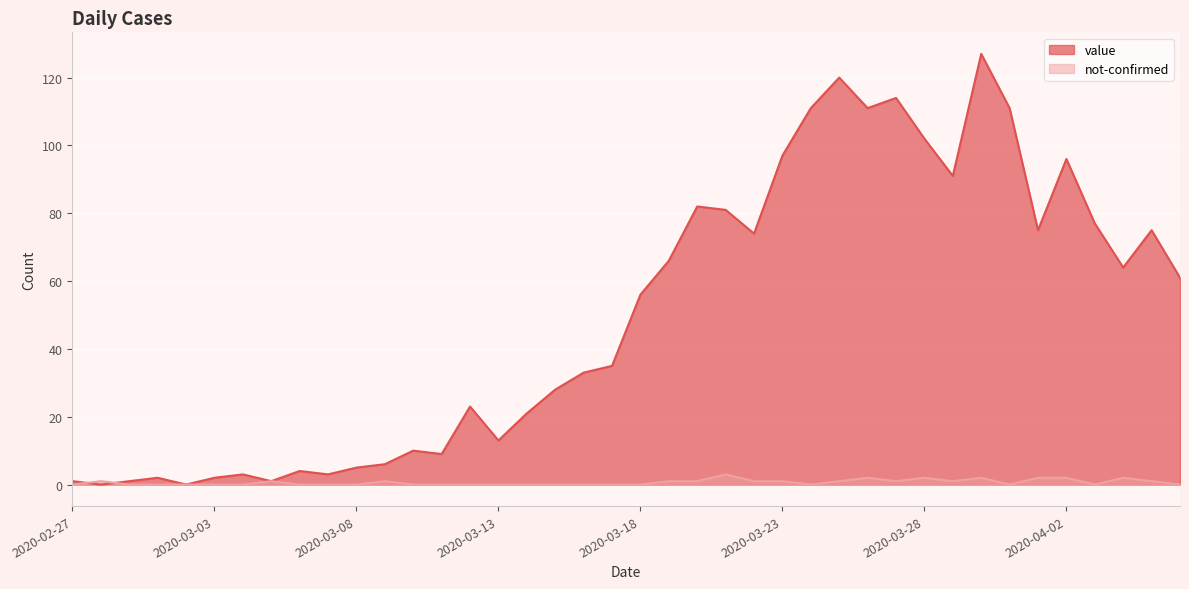

How many series are shown in this chart?

2